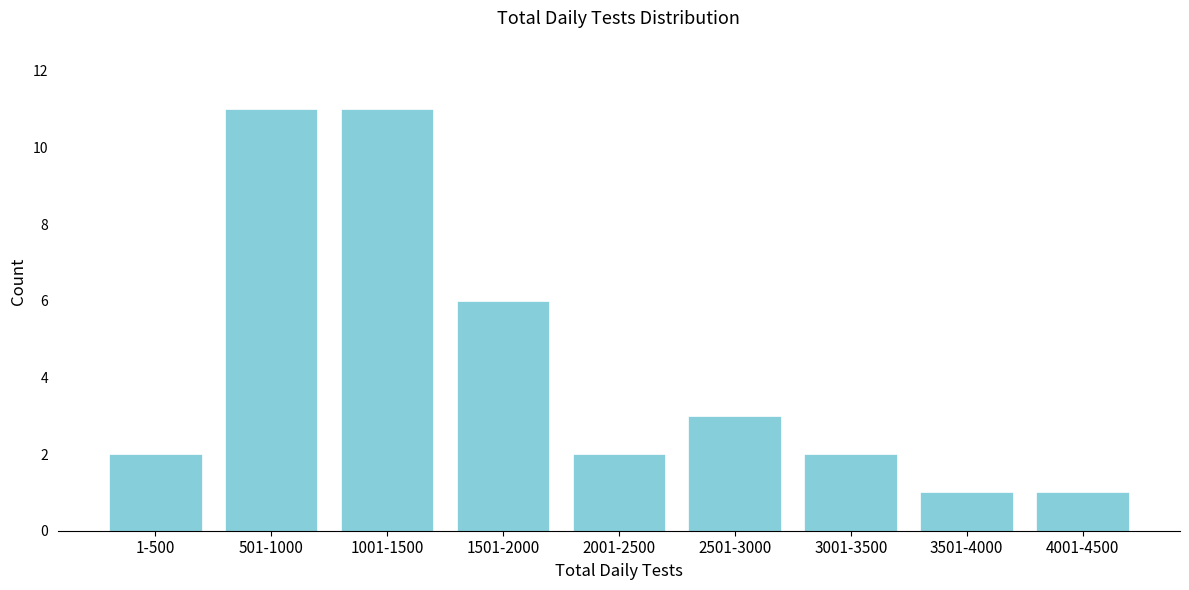

Reading left to right, what are all the values shown in this chart?

1-500=2	501-1000=11	1001-1500=11	1501-2000=6	2001-2500=2	2501-3000=3	3001-3500=2	3501-4000=1	4001-4500=1